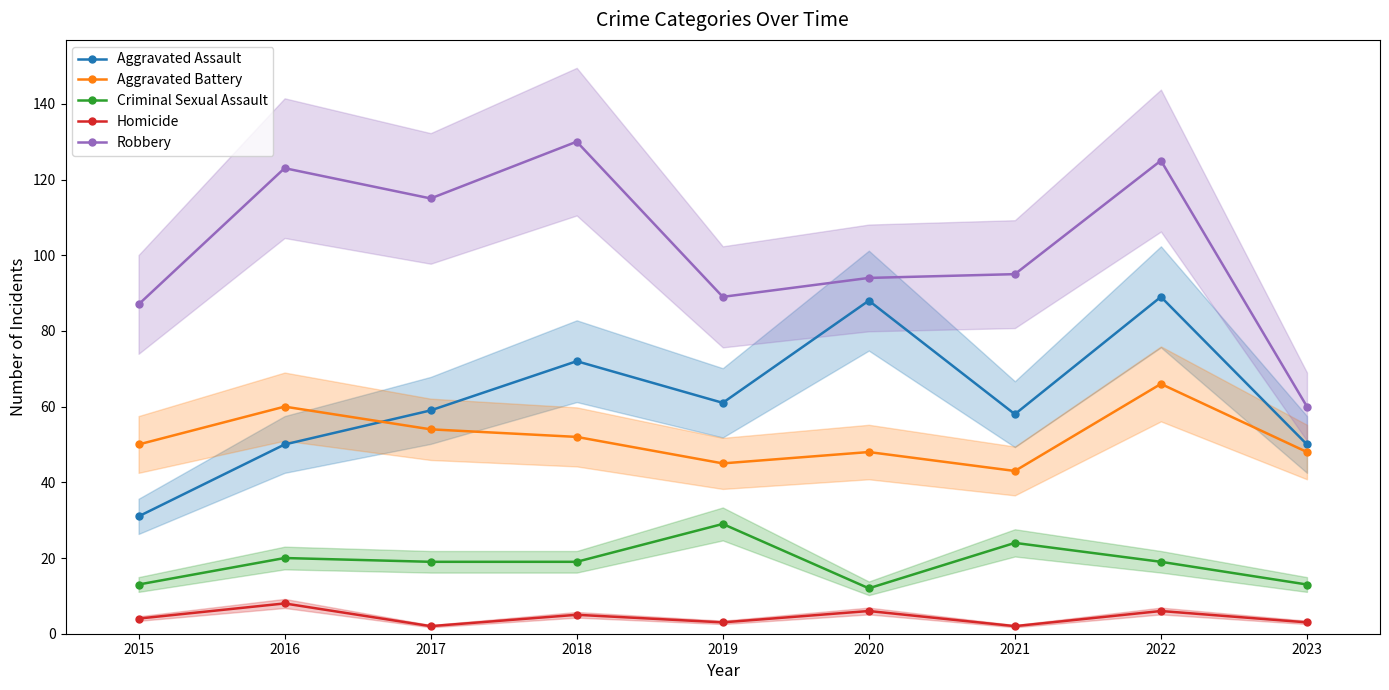

Count the Homicide values in the range 3 to 6.

6